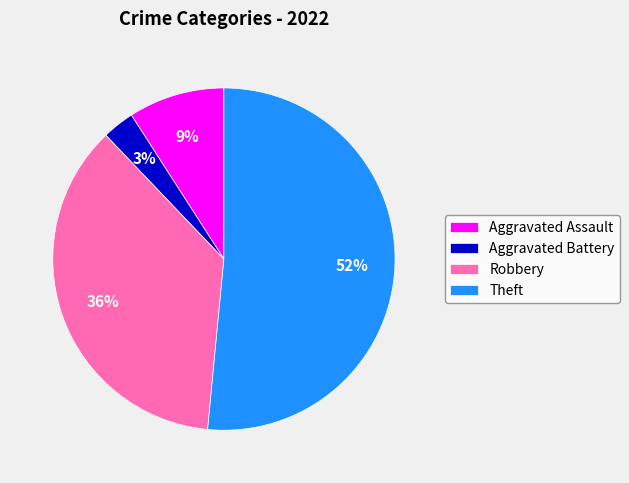

Which has a higher value, Aggravated Assault or Robbery?

Robbery